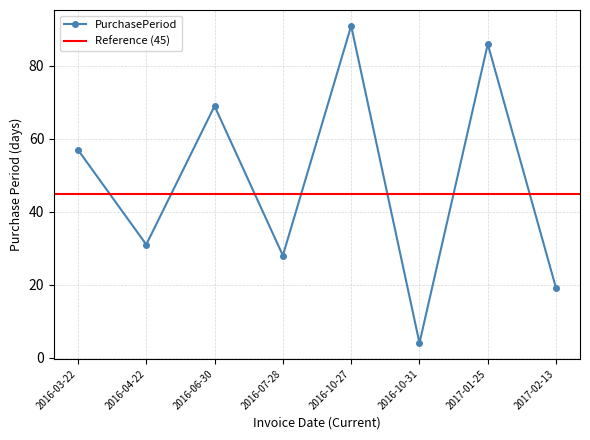

Reading left to right, extract all data points from this chart.

2016-03-22=57	2016-04-22=31	2016-06-30=69	2016-07-28=28	2016-10-27=91	2016-10-31=4	2017-01-25=86	2017-02-13=19